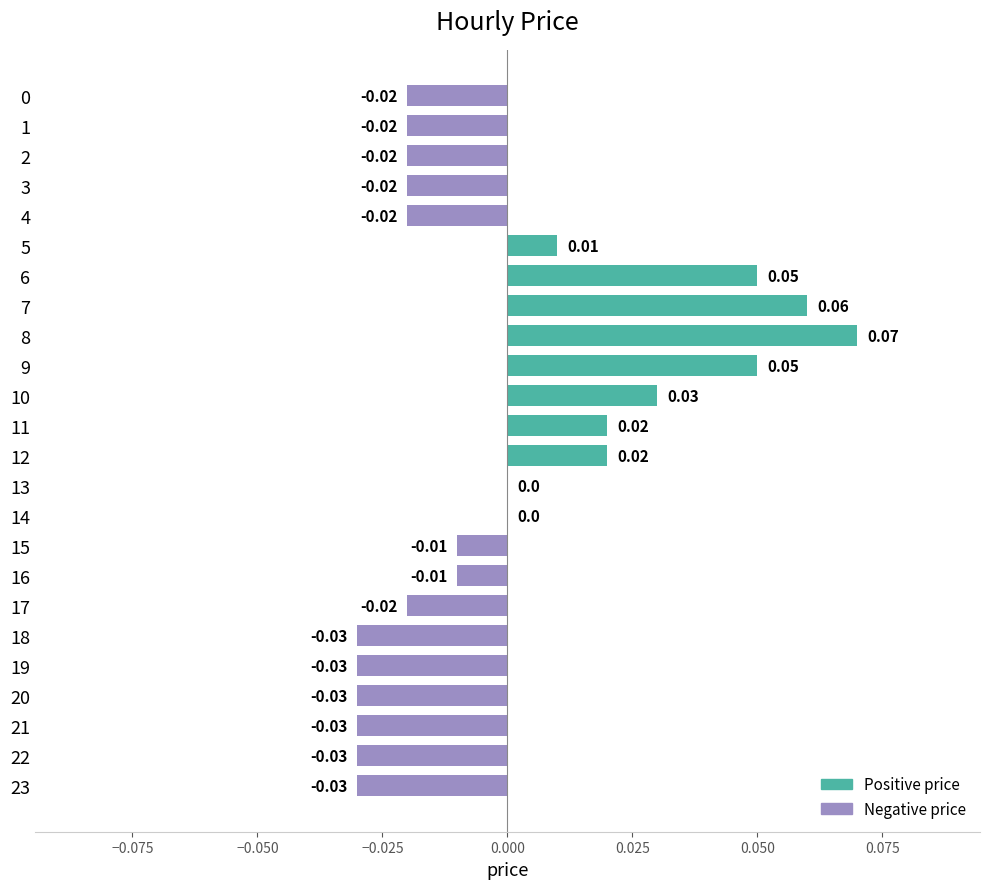

Count the number of categories in the chart.

24